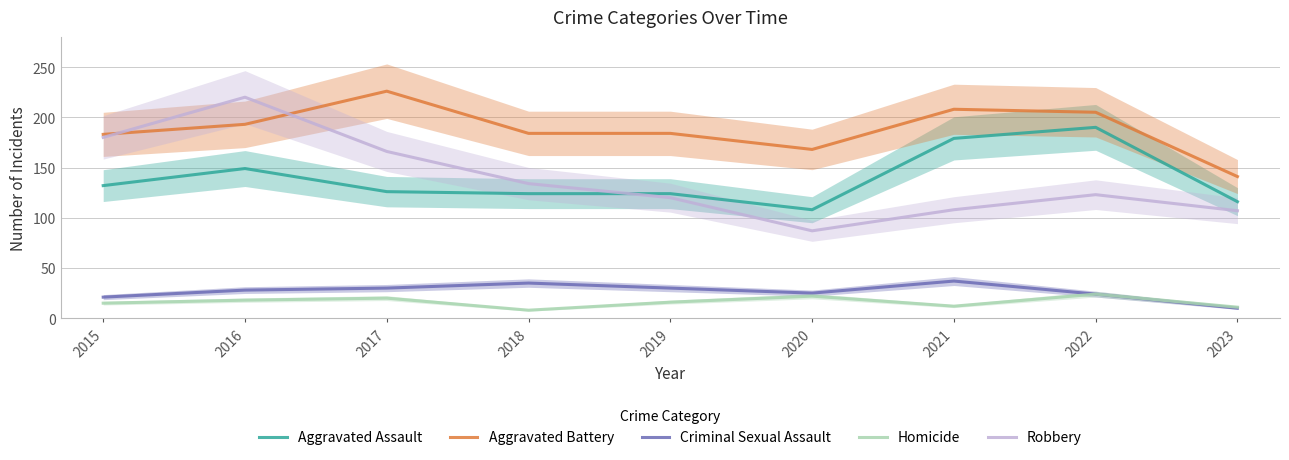

At which label does Robbery reach its minimum?

2020